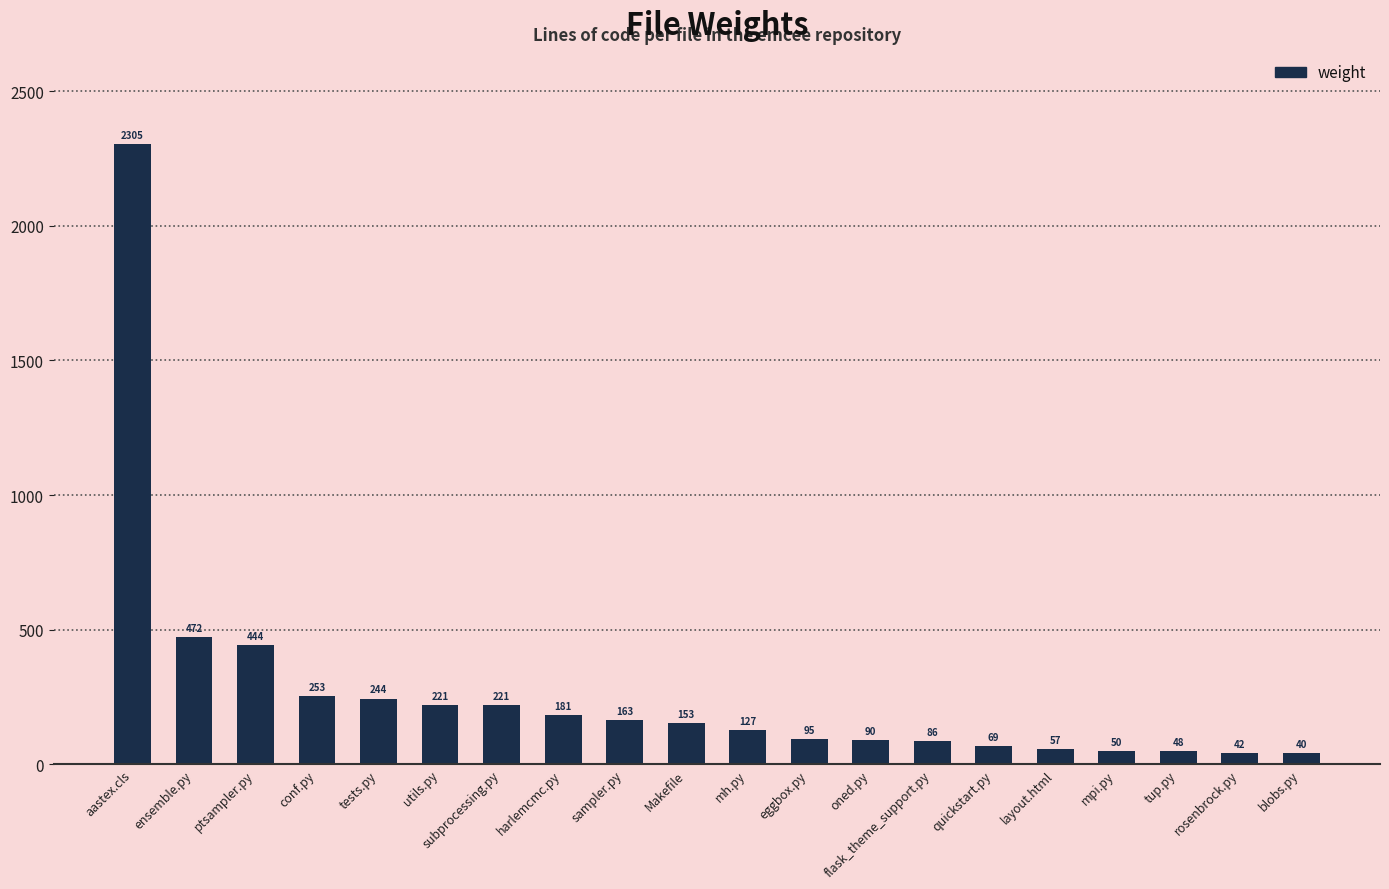

What is the label of the 9th bar from the left?

sampler.py